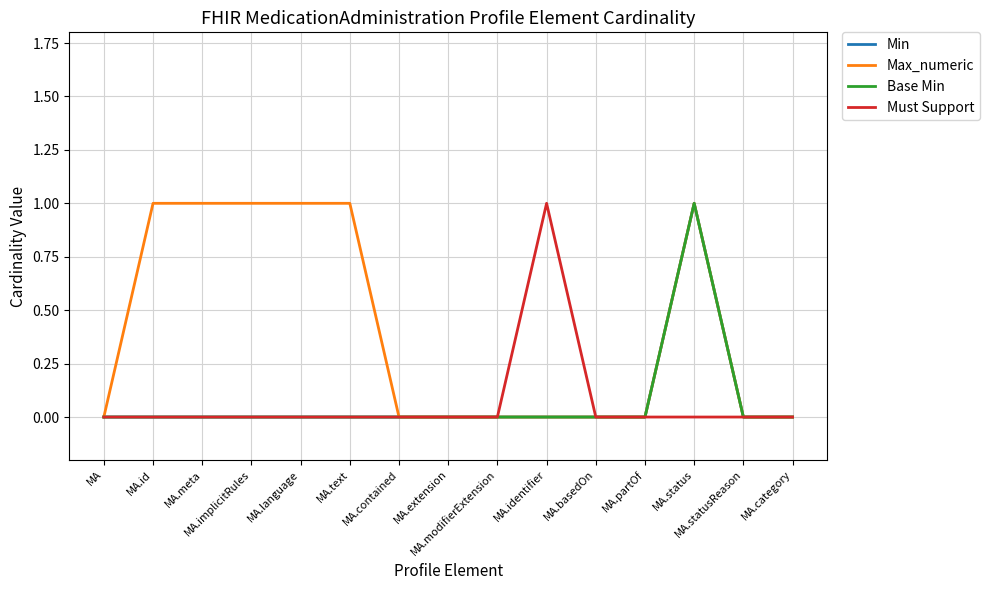

Does the chart display data point markers on the line(s)?

No